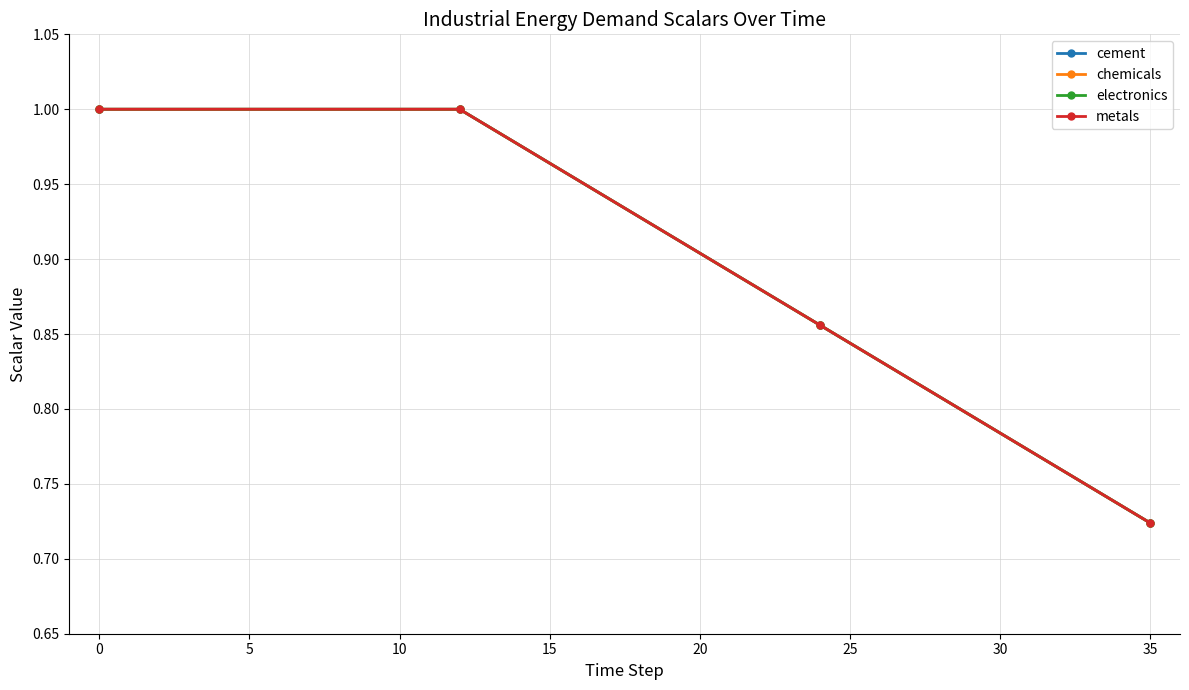

Is this an area chart (filled region under the line)?

No